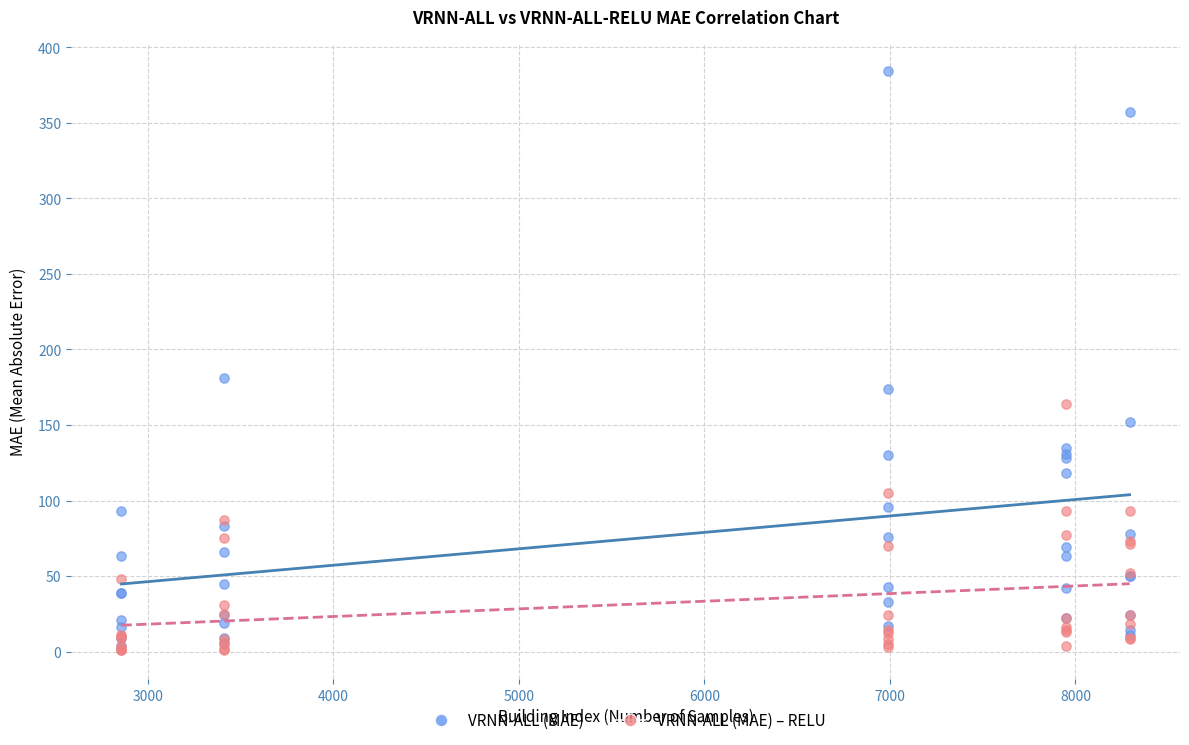

Across all series, what Y value is closest to 192?

181